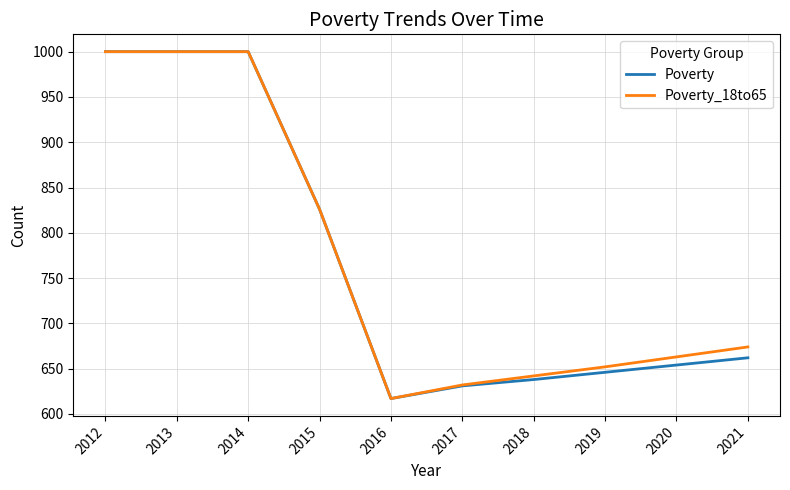

Reading right to left, list all the values displayed in this chart.

Poverty: 662	654	646	638	631	617	826	1000	1000	1000
Poverty_18to65: 674	663	652	642	632	617	826	1000	1000	1000